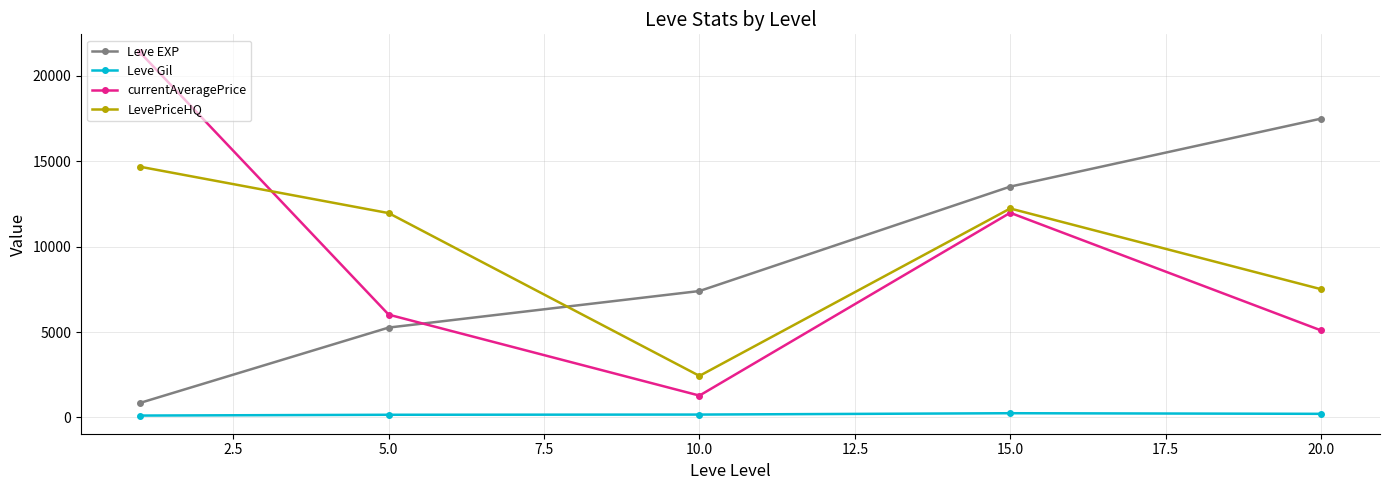

Which series has the largest total across all categories?

LevePriceHQ